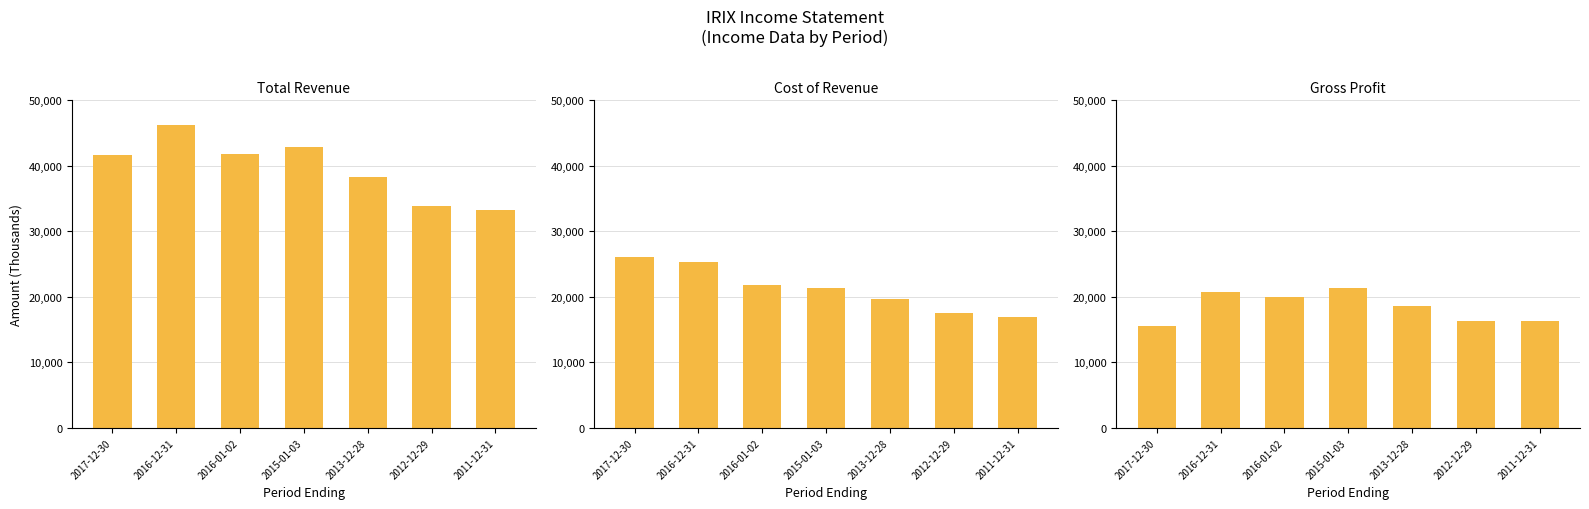

At which label does Cost of Revenue first exceed 21400?

2017-12-30